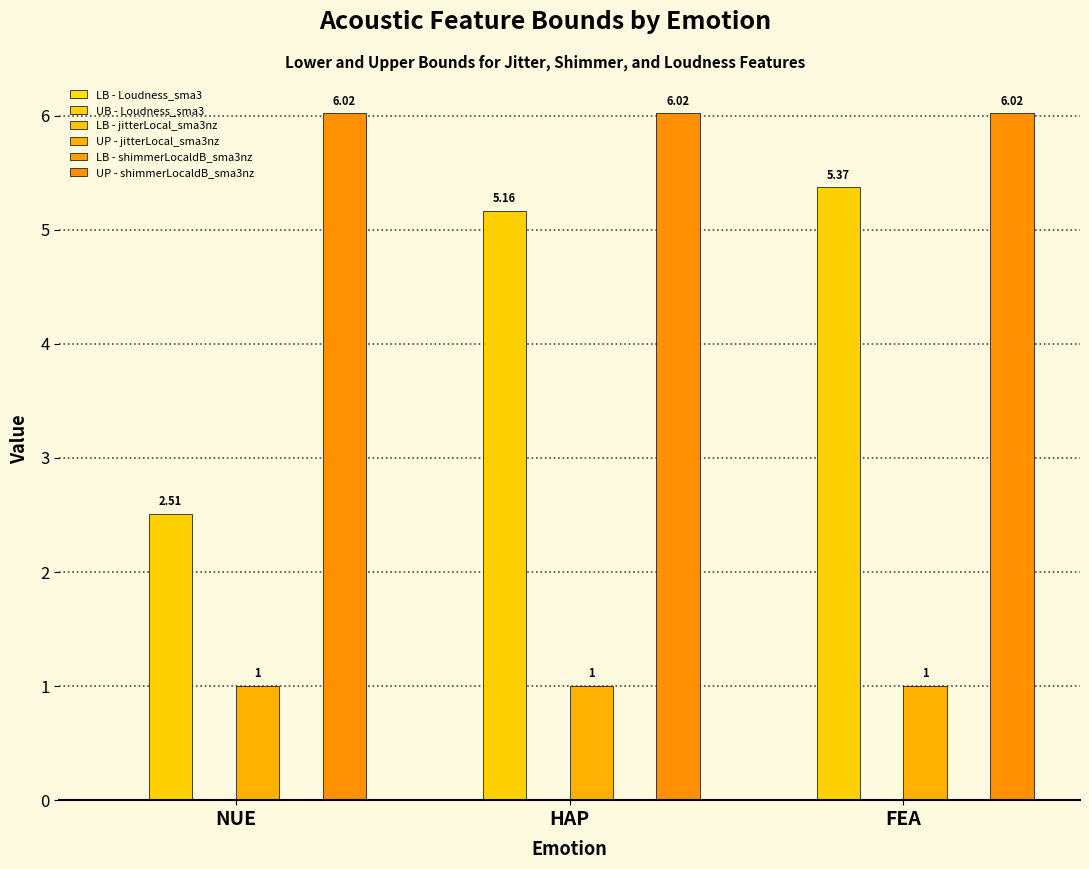

Which has a higher value, NUE or HAP?

NUE